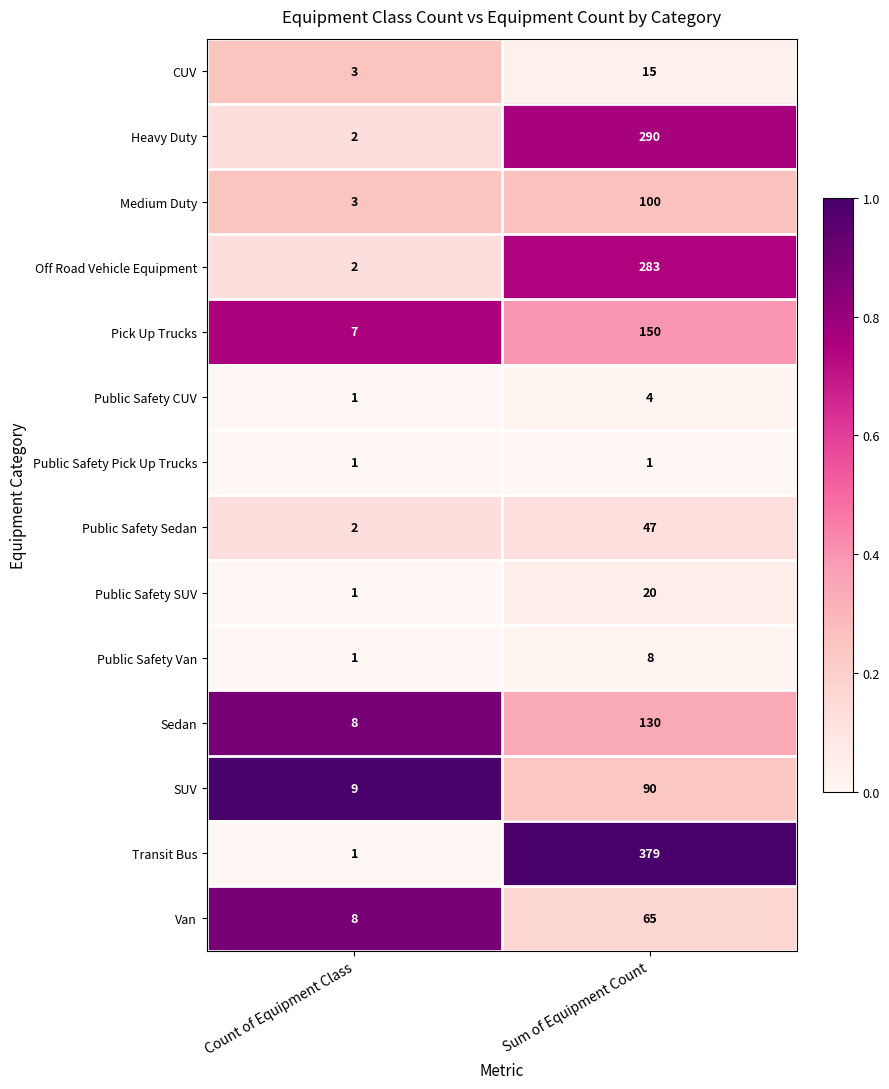

List the series in order of their peak value, highest first.

Transit Bus, Heavy Duty, Off Road Vehicle Equipment, Pick Up Trucks, Sedan, Medium Duty, SUV, Van, Public Safety Sedan, Public Safety SUV, CUV, Public Safety Van, Public Safety CUV, Public Safety Pick Up Trucks